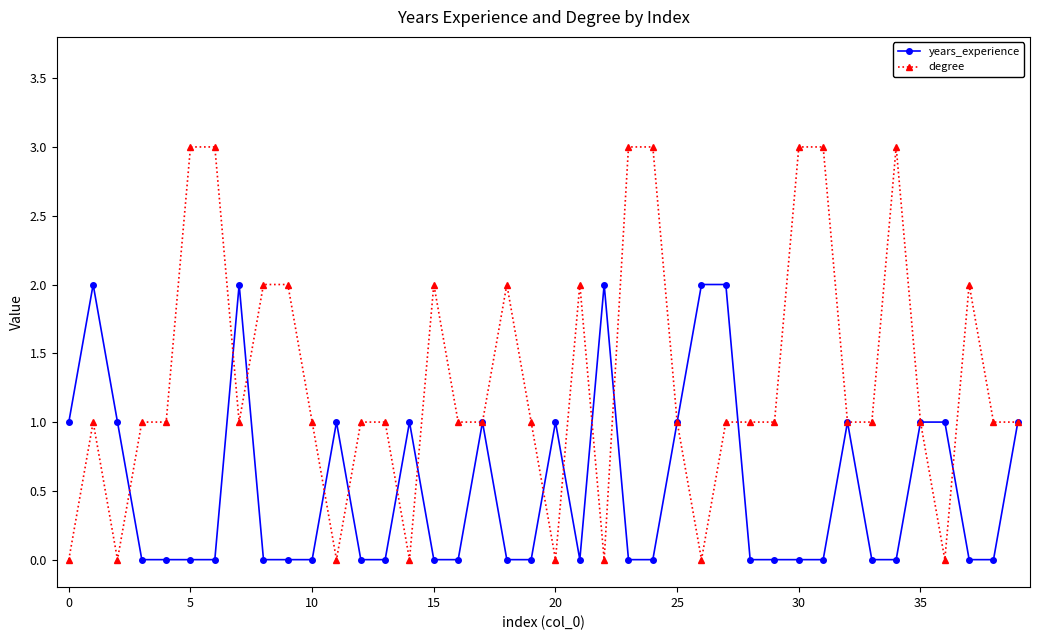

Which series has the largest range (max minus min)?

degree